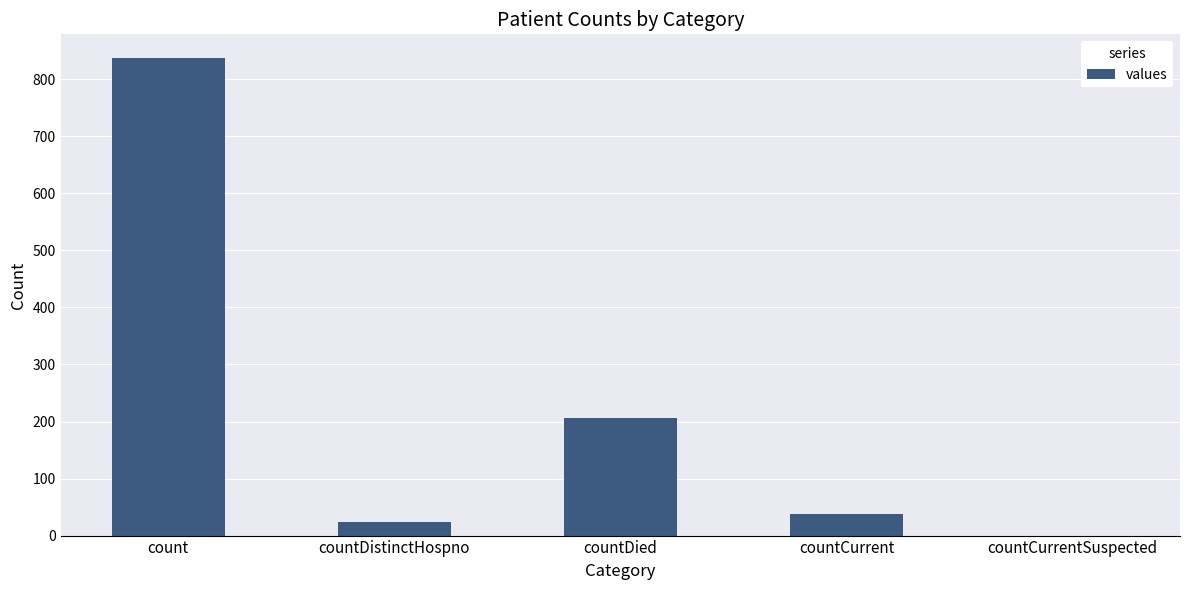

True or false: the data shows 206 at countDied.

True